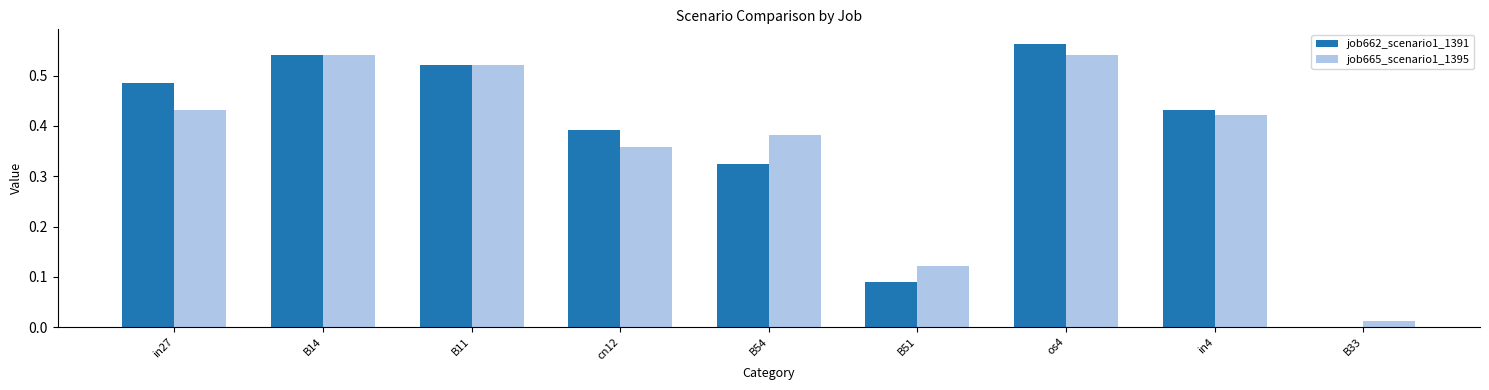

Between in27 and B54, which series saw the biggest shift?

job662_scenario1_1391